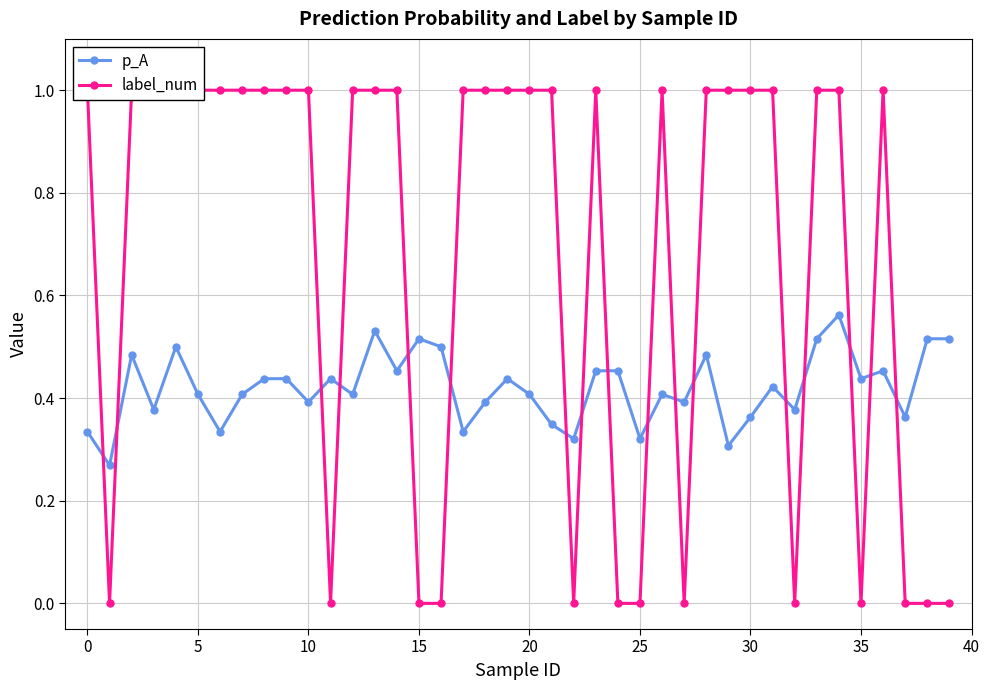

Rank the series by their maximum value, from highest to lowest.

label_num, p_A